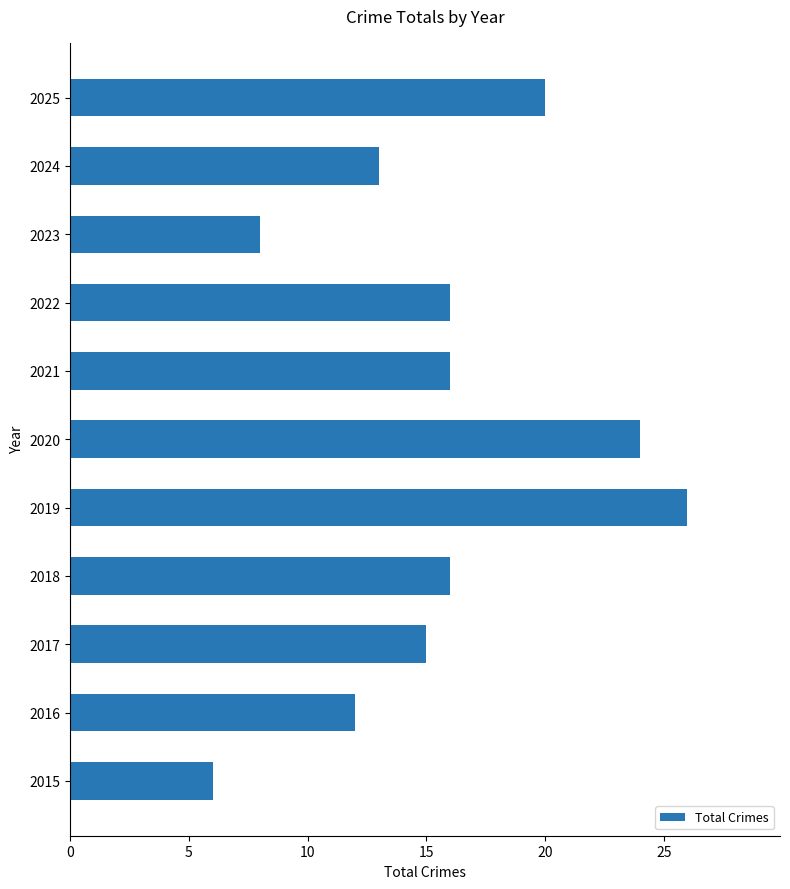

Which has a higher value, 2024 or 2018?

2018